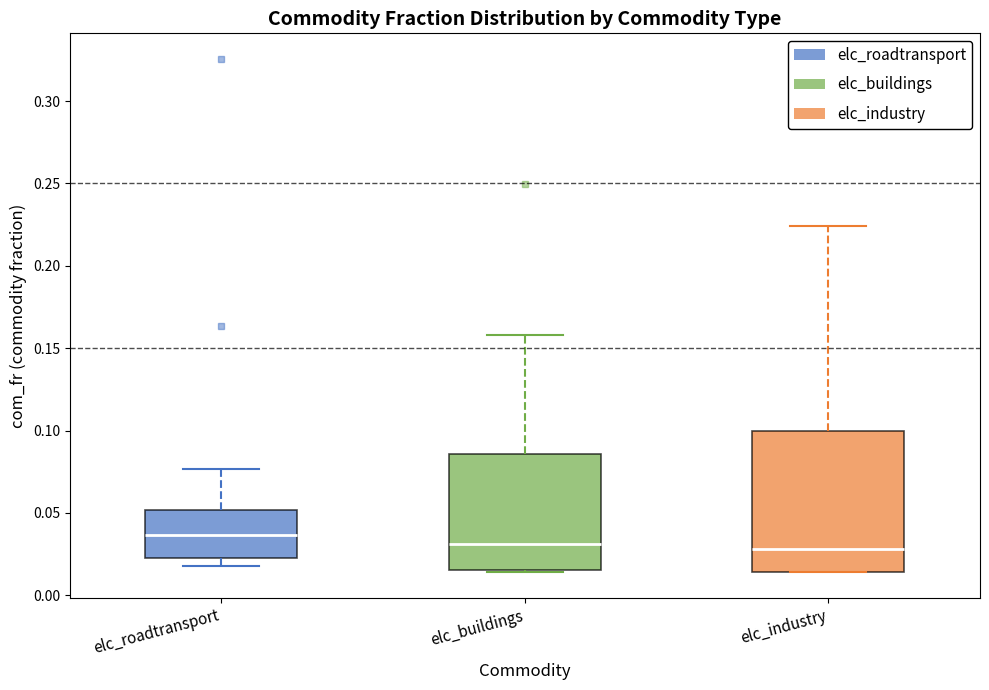

Which box's median line is the highest?

elc_roadtransport